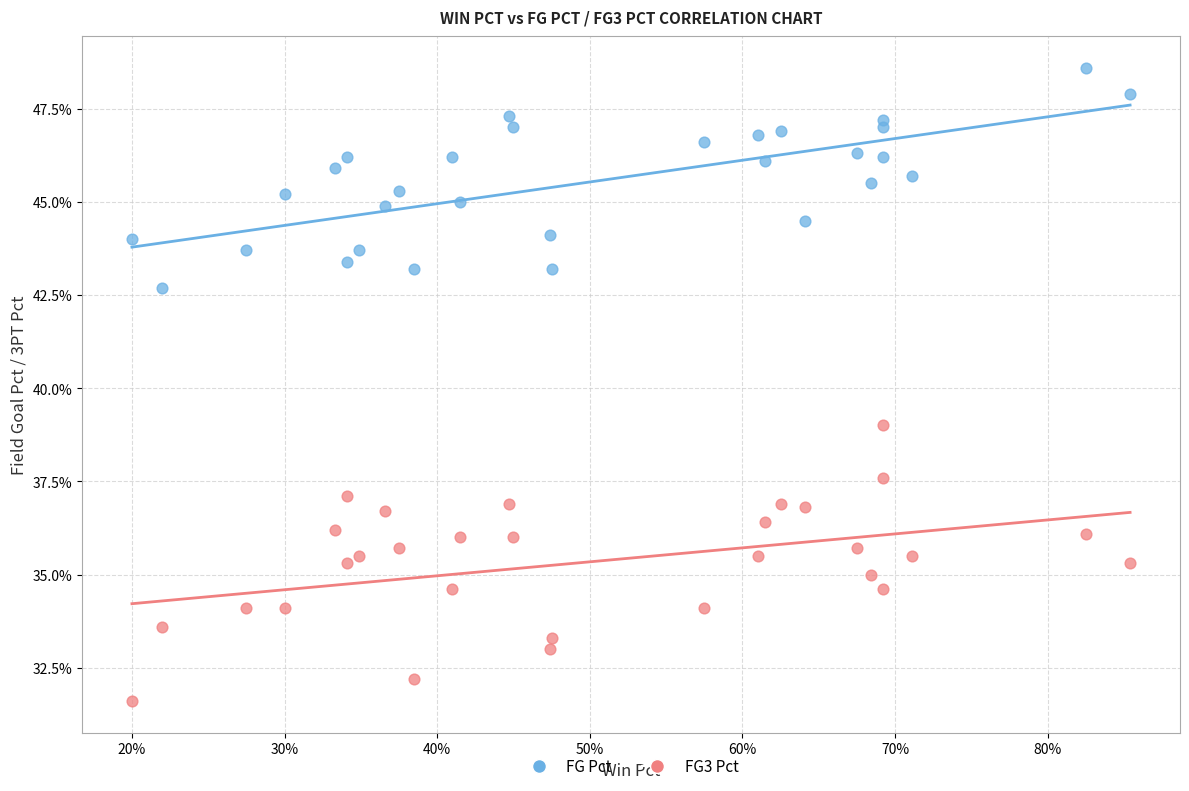

What are all the series names shown in the legend?

FG Pct, FG3 Pct